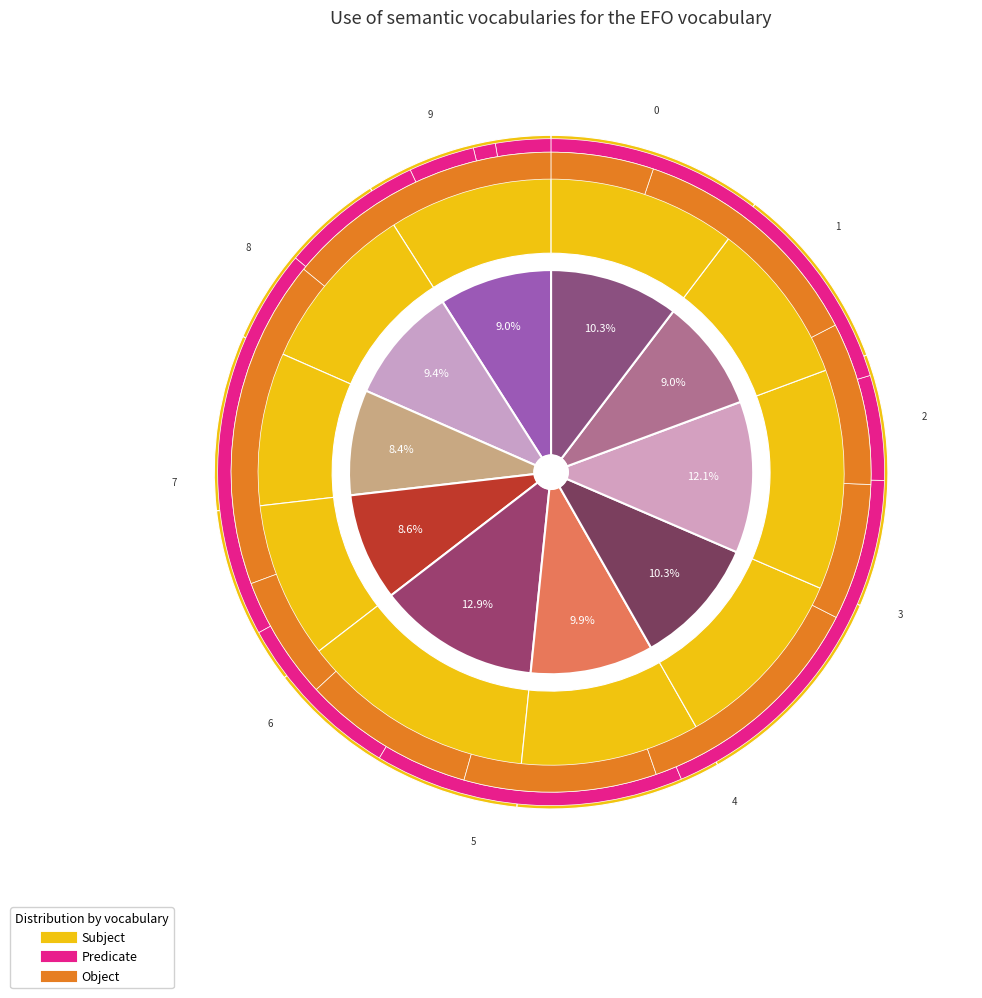

Is the sum of 7 and 3 greater than half?

No